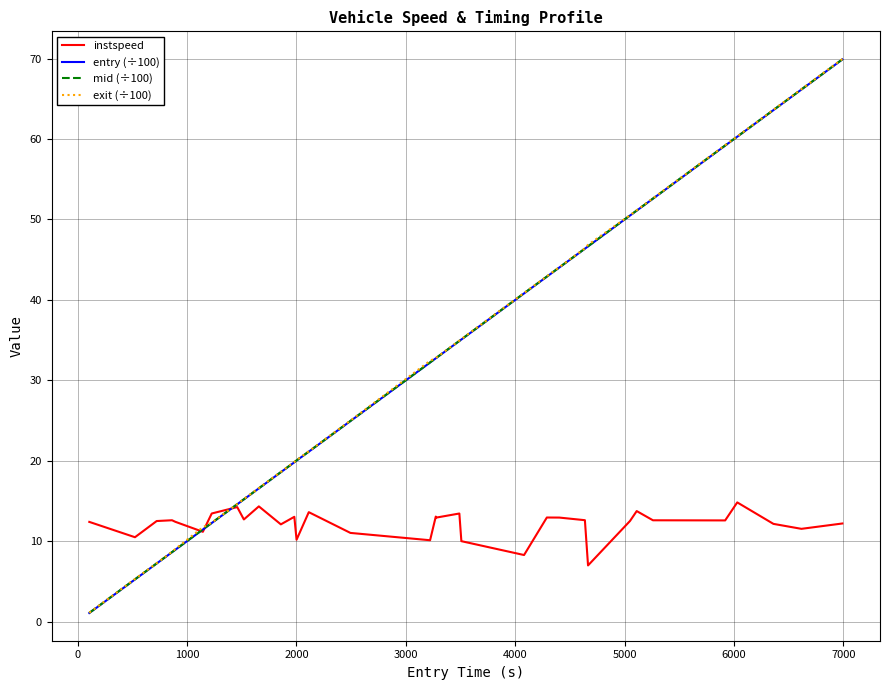

How many lines are shown in the chart?

4